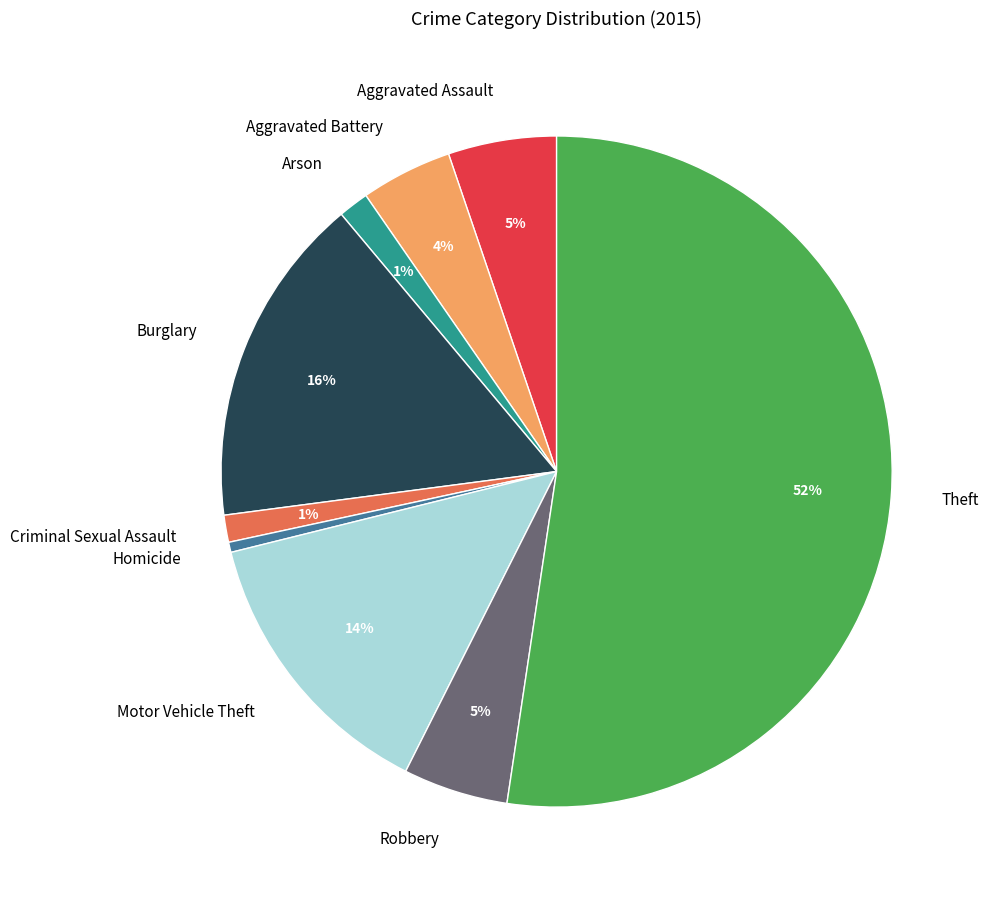

Approximately how many times larger is the value at Motor Vehicle Theft compared to Homicide?

28.0